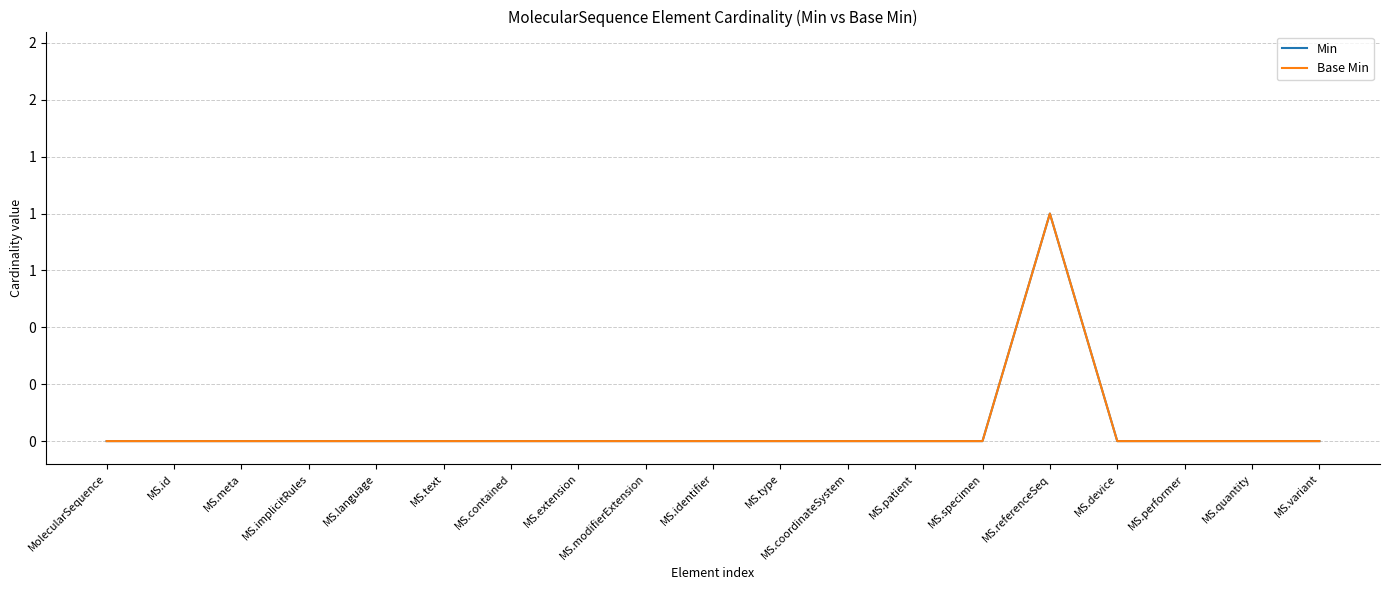

Which label corresponds to the smallest value in the chart?

MolecularSequence